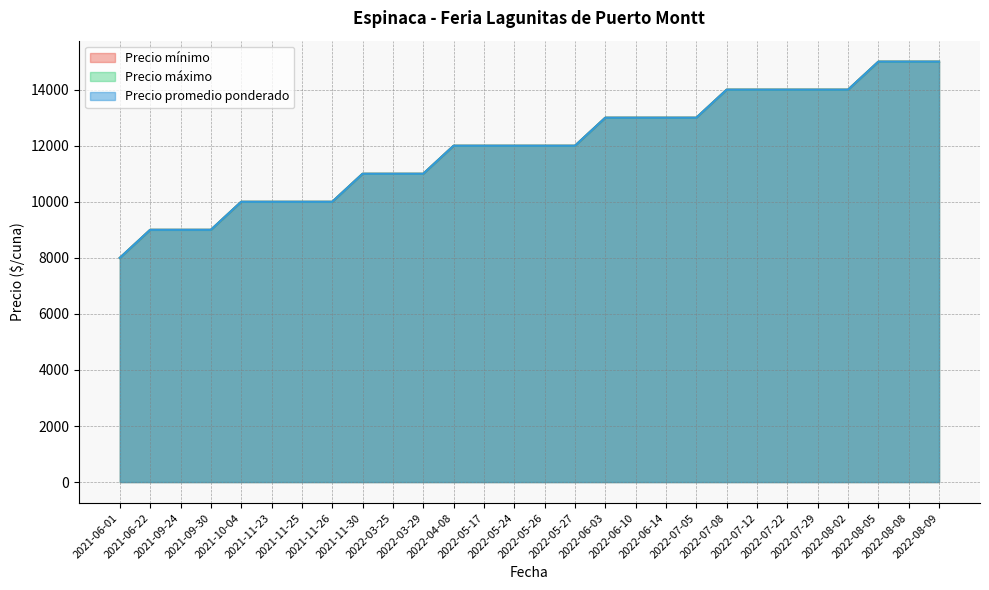

Rank the categories by Precio máximo value from highest to lowest.

2022-08-05, 2022-08-08, 2022-08-09, 2022-07-08, 2022-07-12, 2022-07-22, 2022-07-29, 2022-08-02, 2022-06-03, 2022-06-10, 2022-06-14, 2022-07-05, 2022-04-08, 2022-05-17, 2022-05-24, 2022-05-26, 2022-05-27, 2021-11-30, 2022-03-25, 2022-03-29, 2021-10-04, 2021-11-23, 2021-11-25, 2021-11-26, 2021-06-22, 2021-09-24, 2021-09-30, 2021-06-01